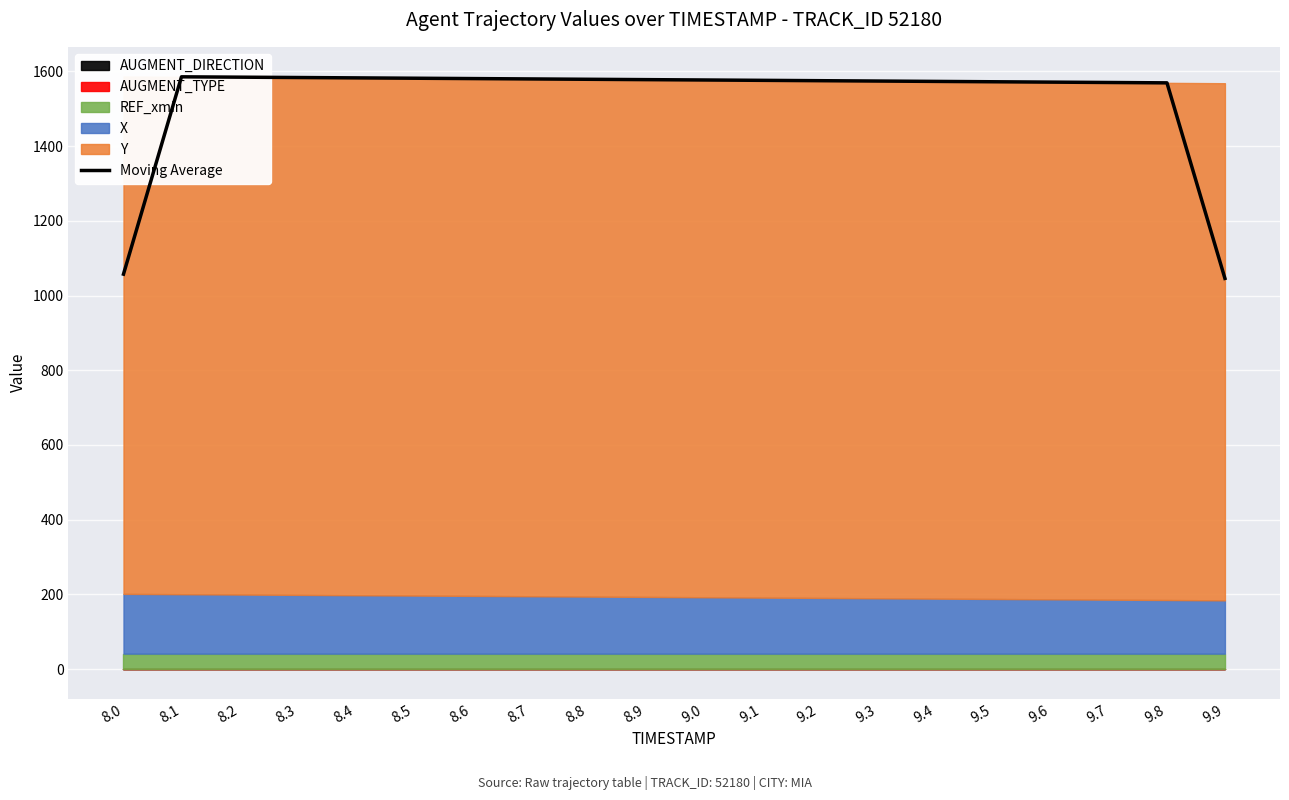

Which has a higher value, 8.5 or 8.2?

8.2